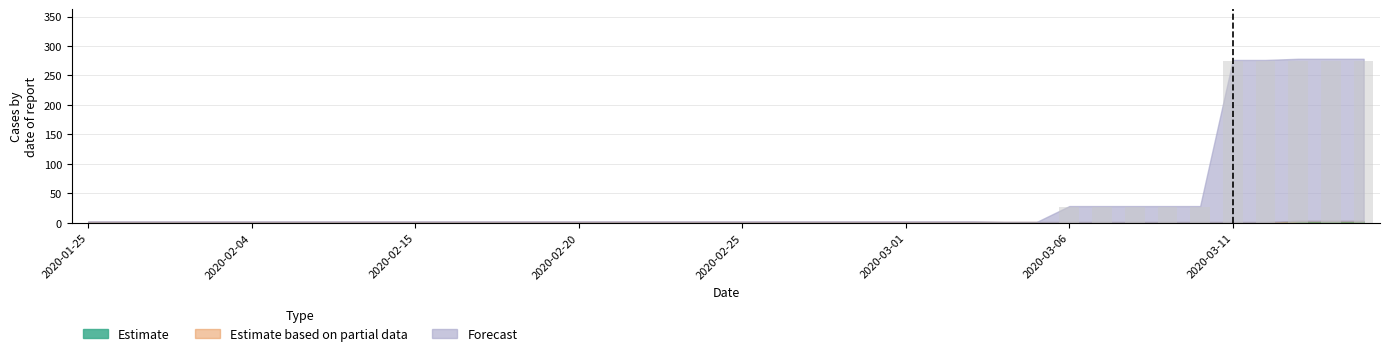

What is the maximum value shown in the chart?

275